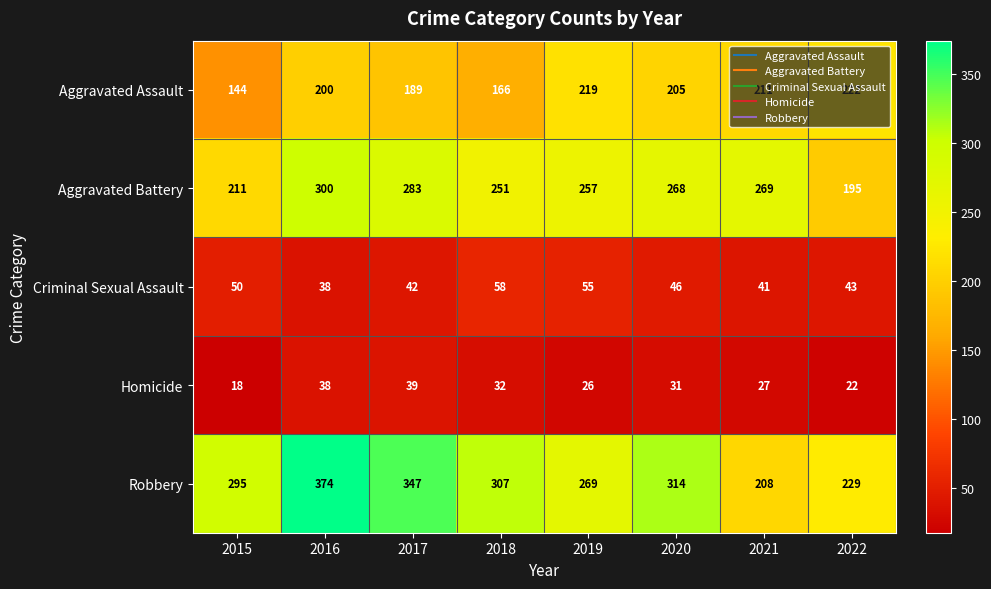

Which series has the largest total across all categories?

Robbery